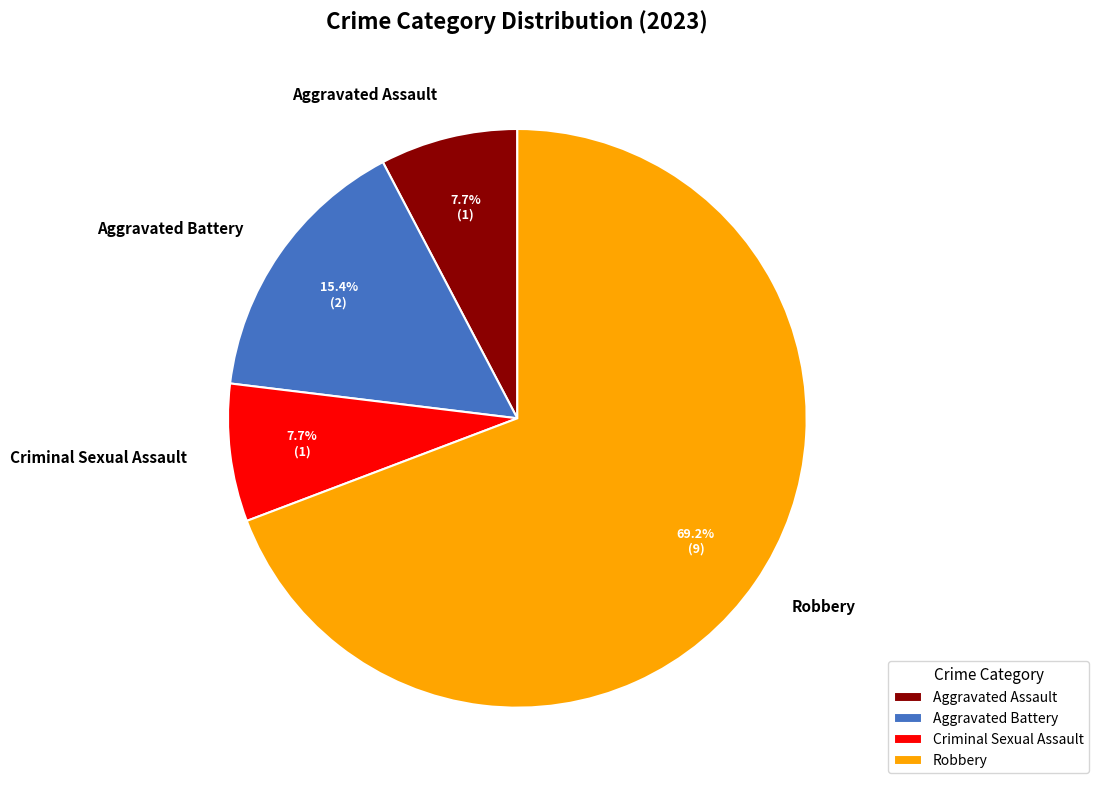

What percentage is NOT represented by Aggravated Battery?

84.6%